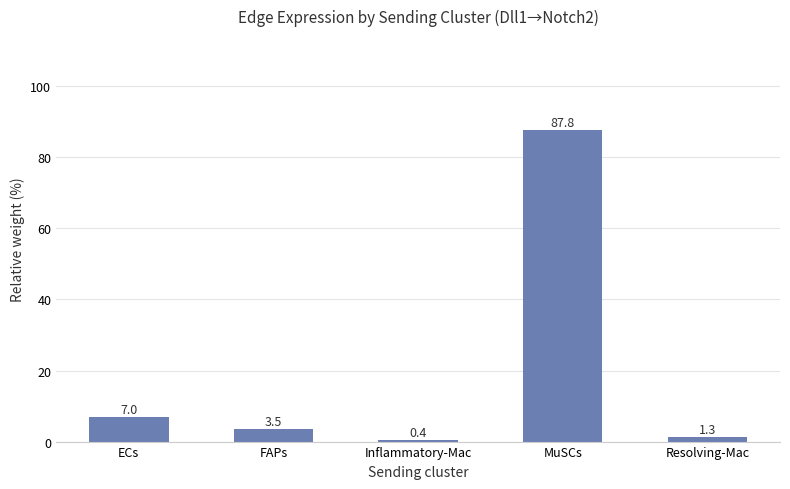

What is the change in value from FAPs to Resolving-Mac?

-2.2